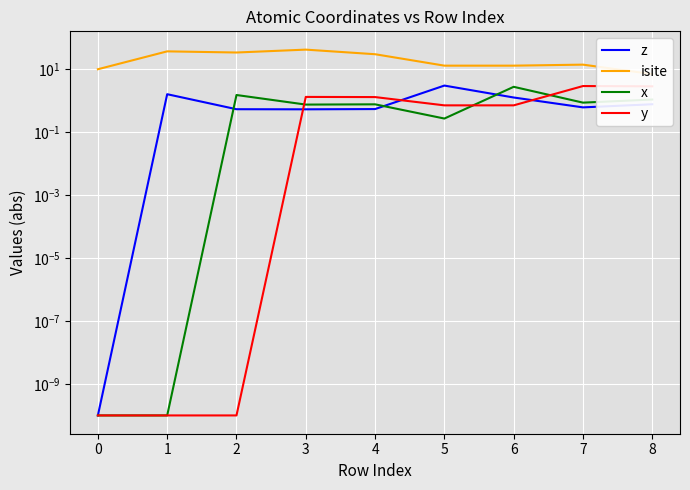

Between 6 and 5, which is larger?

5